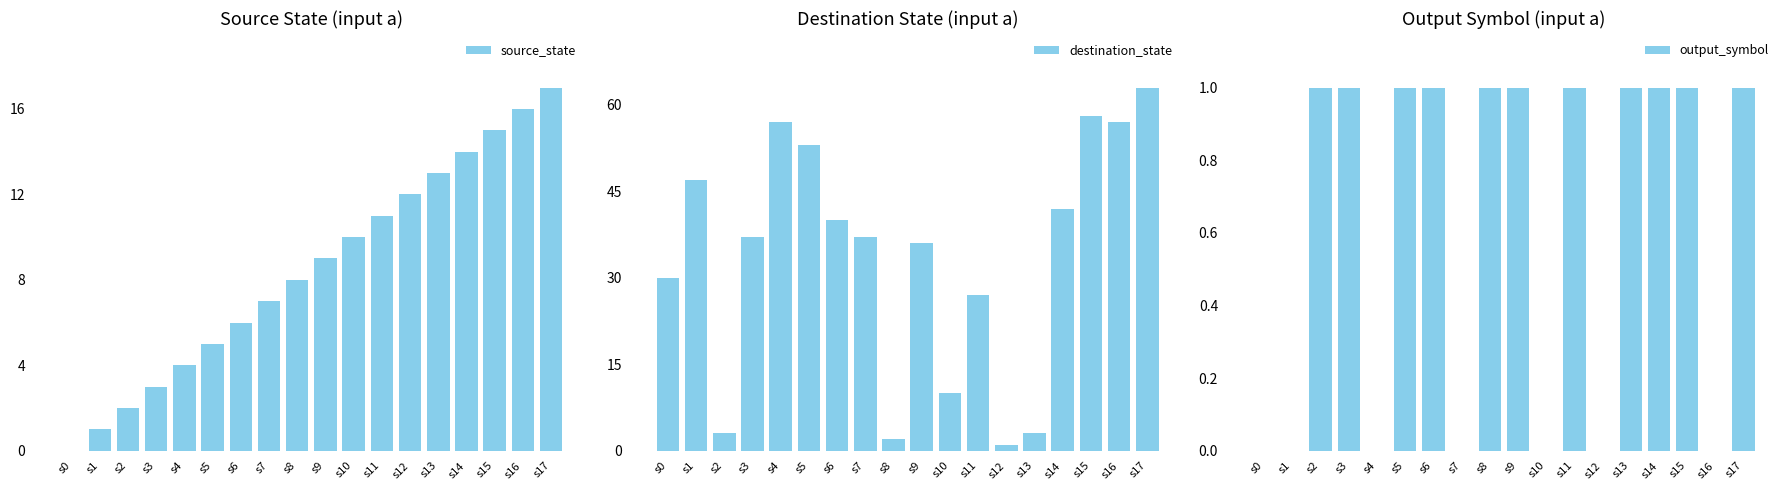

How many values in the source_state series are below 9?

9